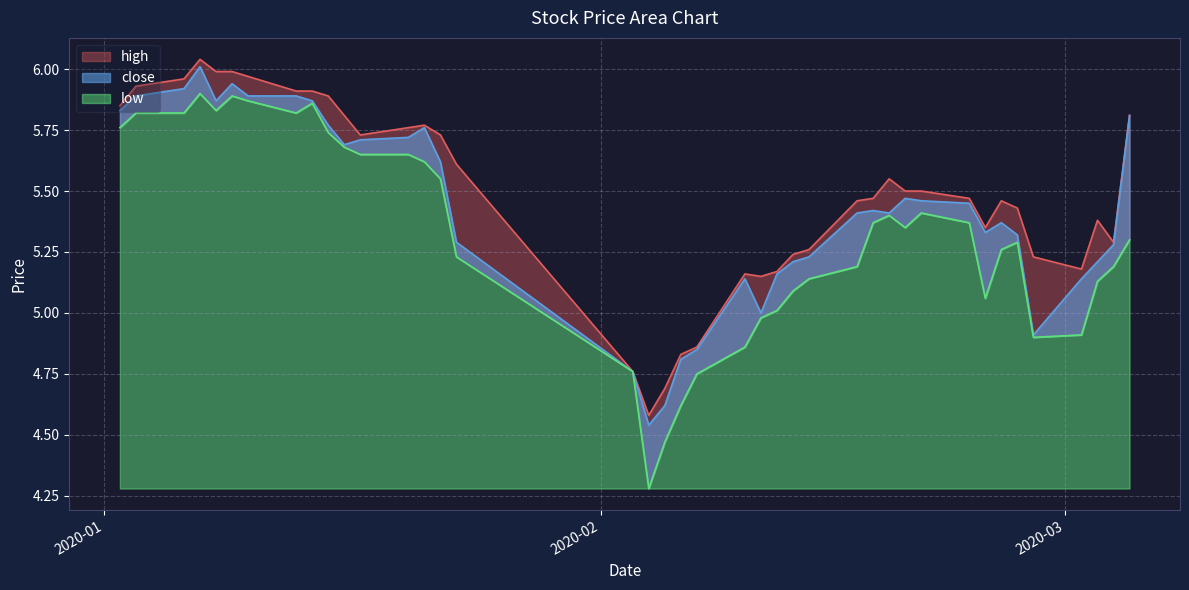

What is the label of the 11th point from the left?

2020-01-16